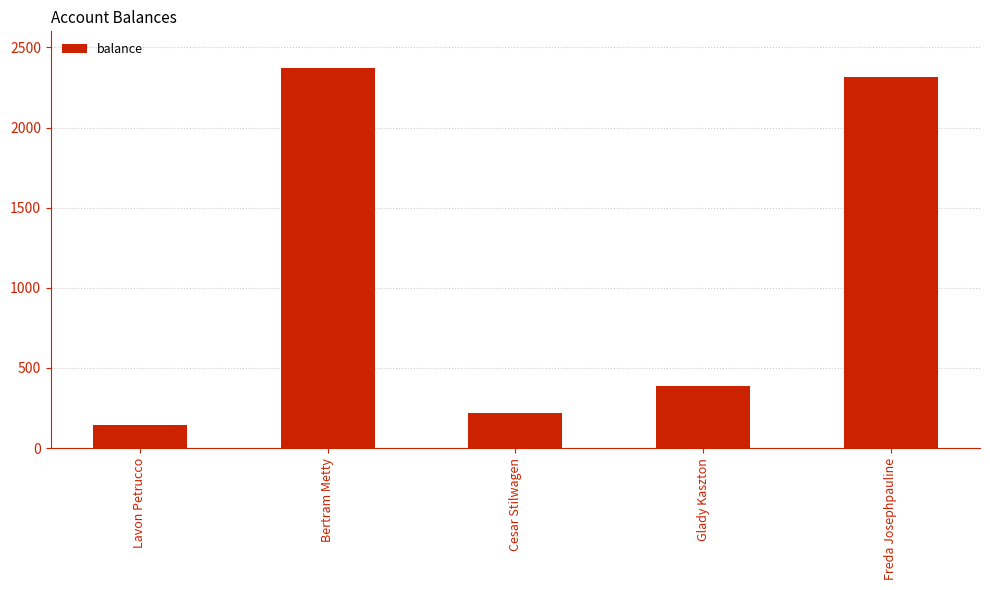

Are the bars horizontal?

No